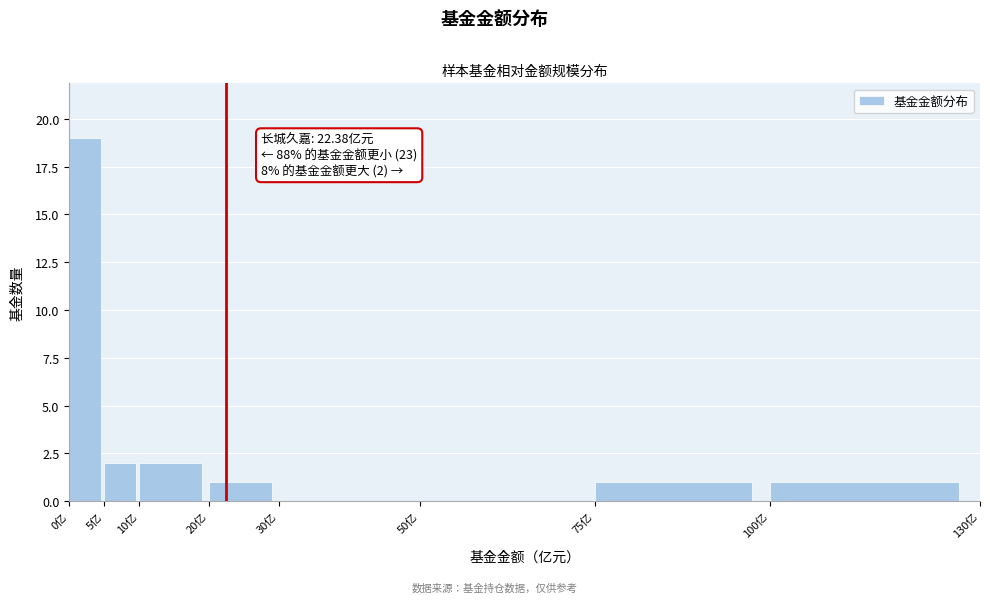

Which range on the x-axis has the tallest bar?

0 to 5